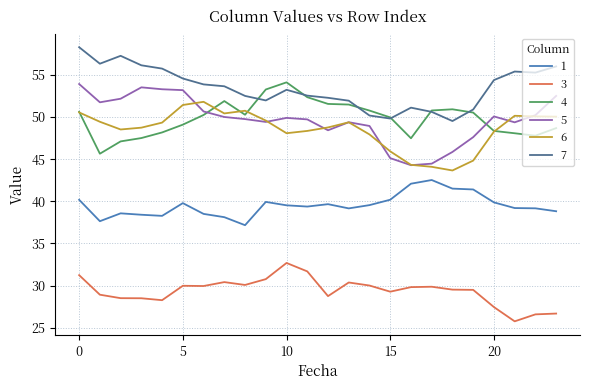

What is the greatest value displayed?

58.3